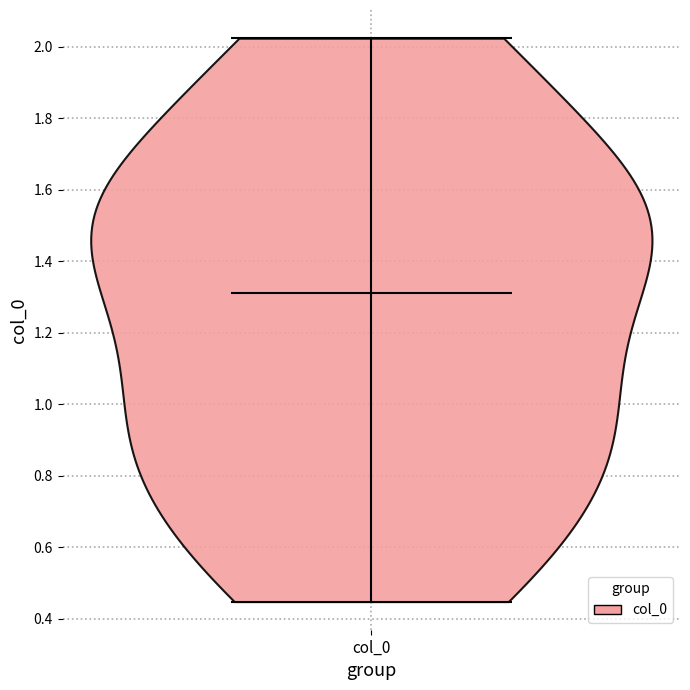

Read this violin plot against the y-axis: where its median line is, and the lowest and highest points the violin reaches. The values are not printed on the chart, so give them approximately, as read against the axis.

median line 1.32, lowest point 0.44, highest point 2.02